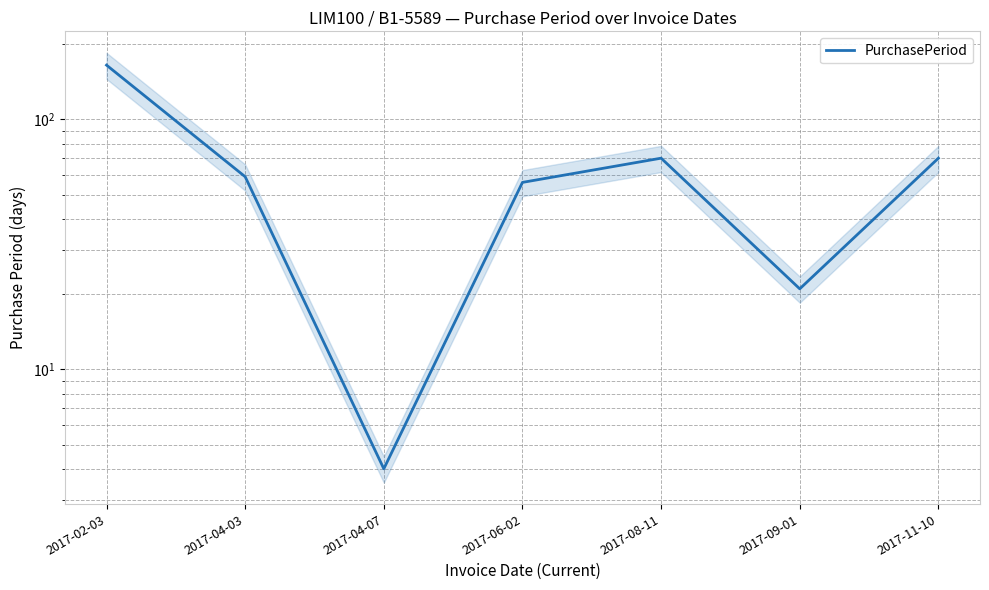

The chart shows a value of 28 at 2017-08-11. True or false?

False